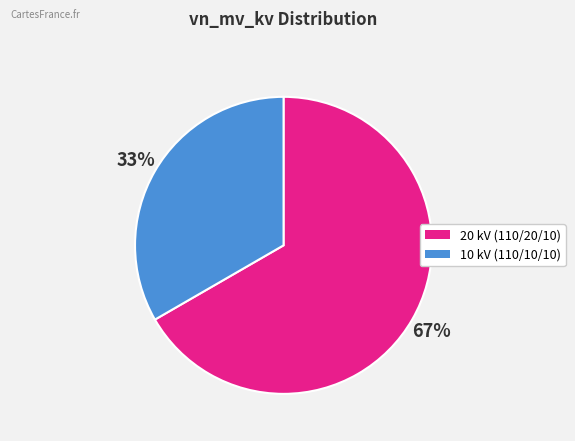

To the nearest percent, what is the average slice percentage?

50%